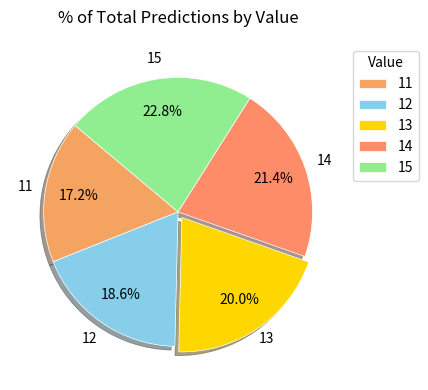

Is there any slice that represents more than half of the pie?

No